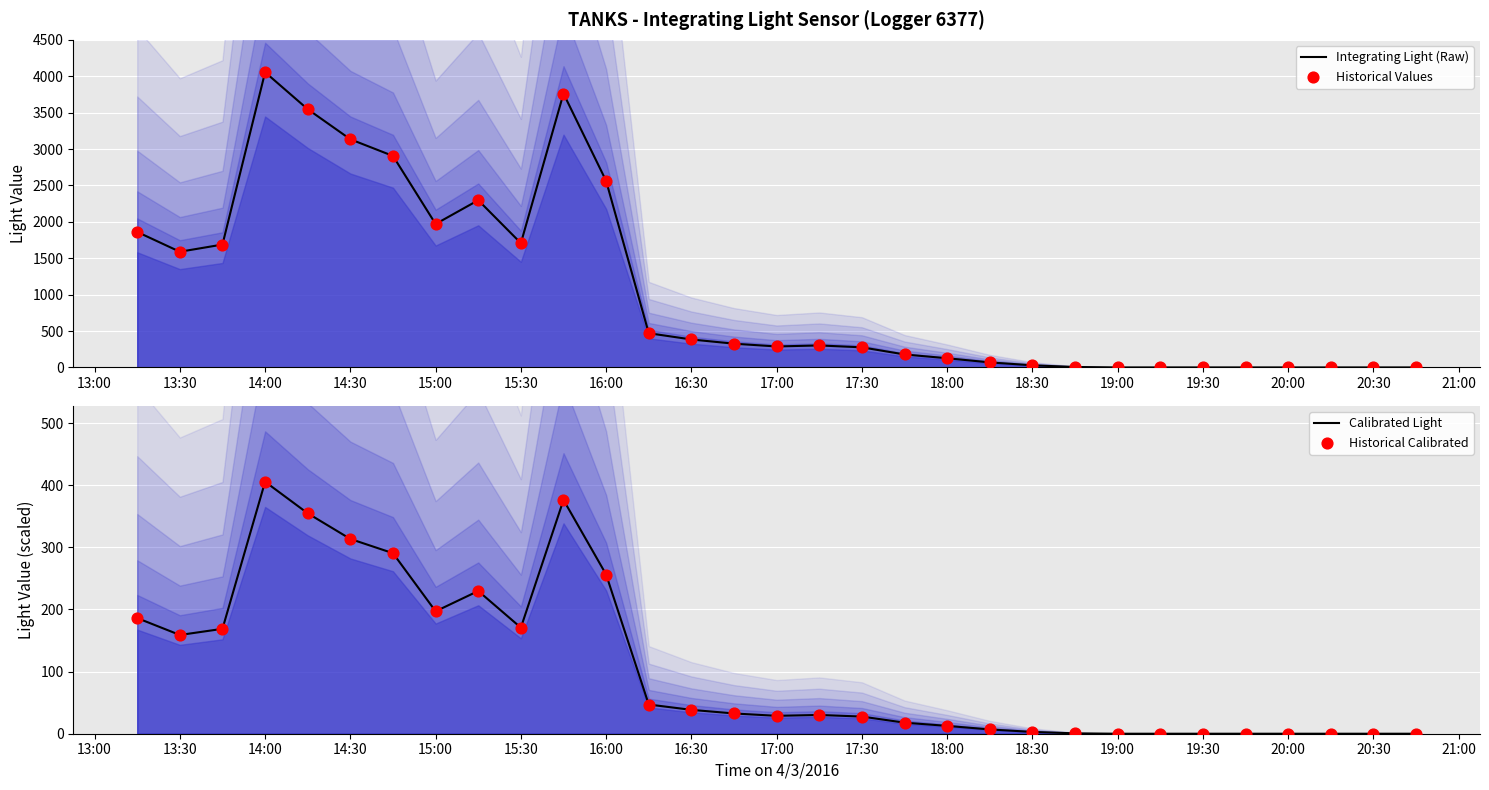

At how many categories does at least one series exceed 647?

12